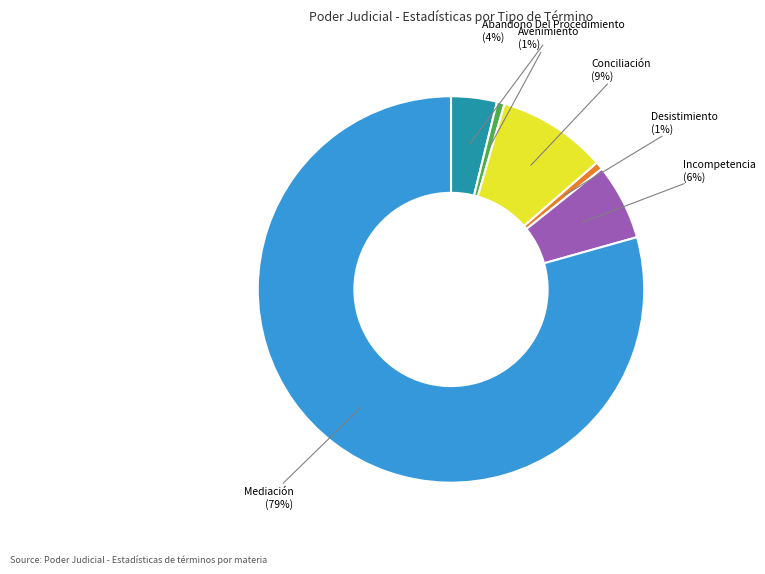

Which has a higher value, Avenimiento or Incompetencia?

Incompetencia